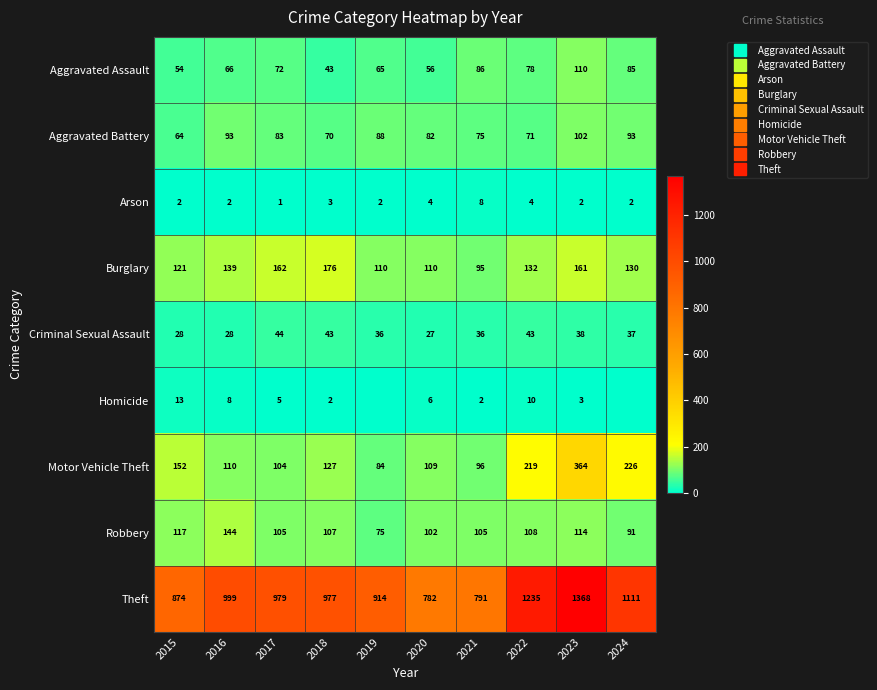

Where does the Arson series first go above 2?

2018